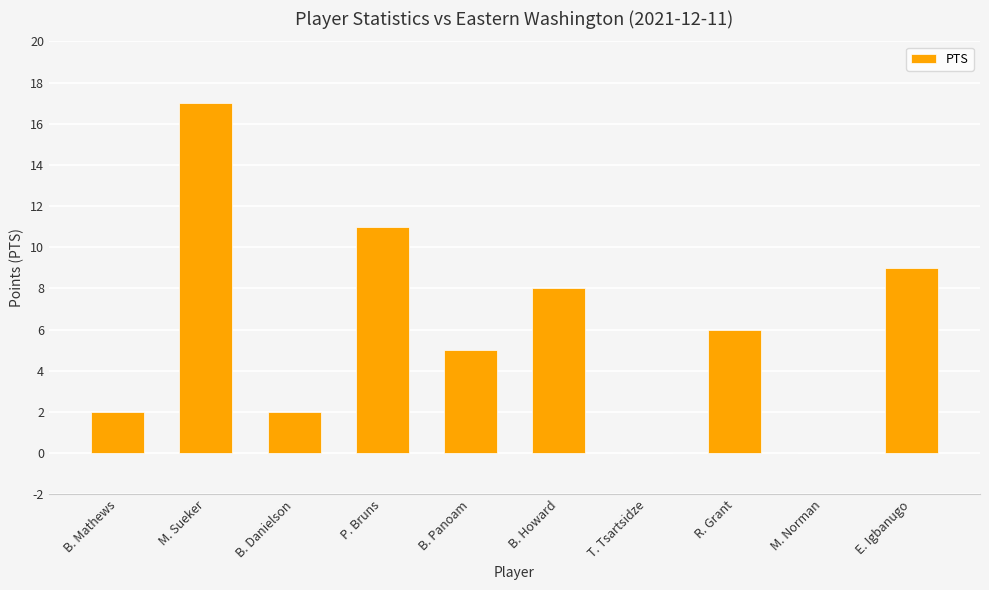

The value at T. Tsartsidze is 0. True or false?

True